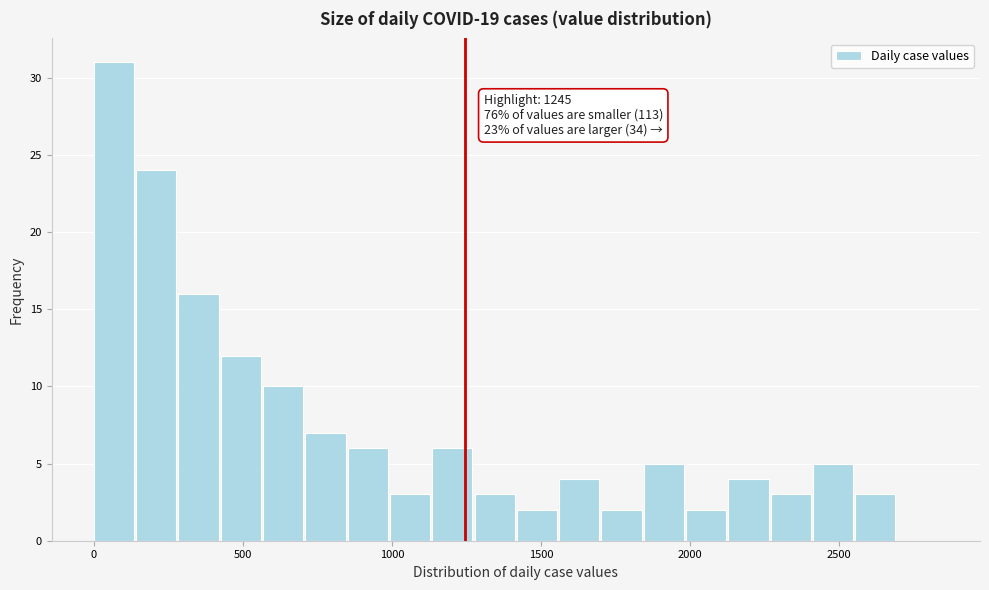

Read against the x-axis, roughly where is the centre of the tallest bar?

50